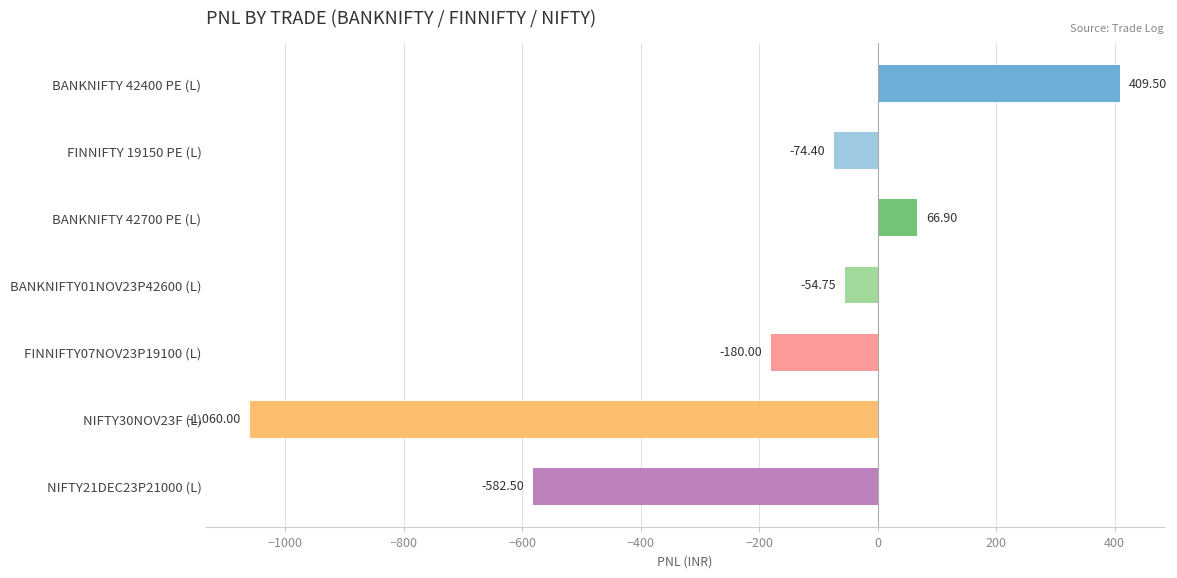

List the labels in order of value, largest first.

BANKNIFTY 42400 PE (L), BANKNIFTY 42700 PE (L), BANKNIFTY01NOV23P42600 (L), FINNIFTY 19150 PE (L), FINNIFTY07NOV23P19100 (L), NIFTY21DEC23P21000 (L), NIFTY30NOV23F (L)